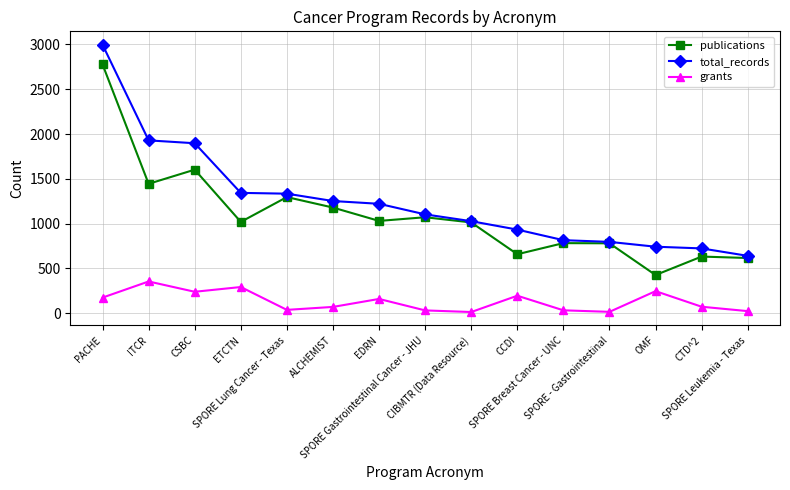

How many lines are shown in the chart?

3